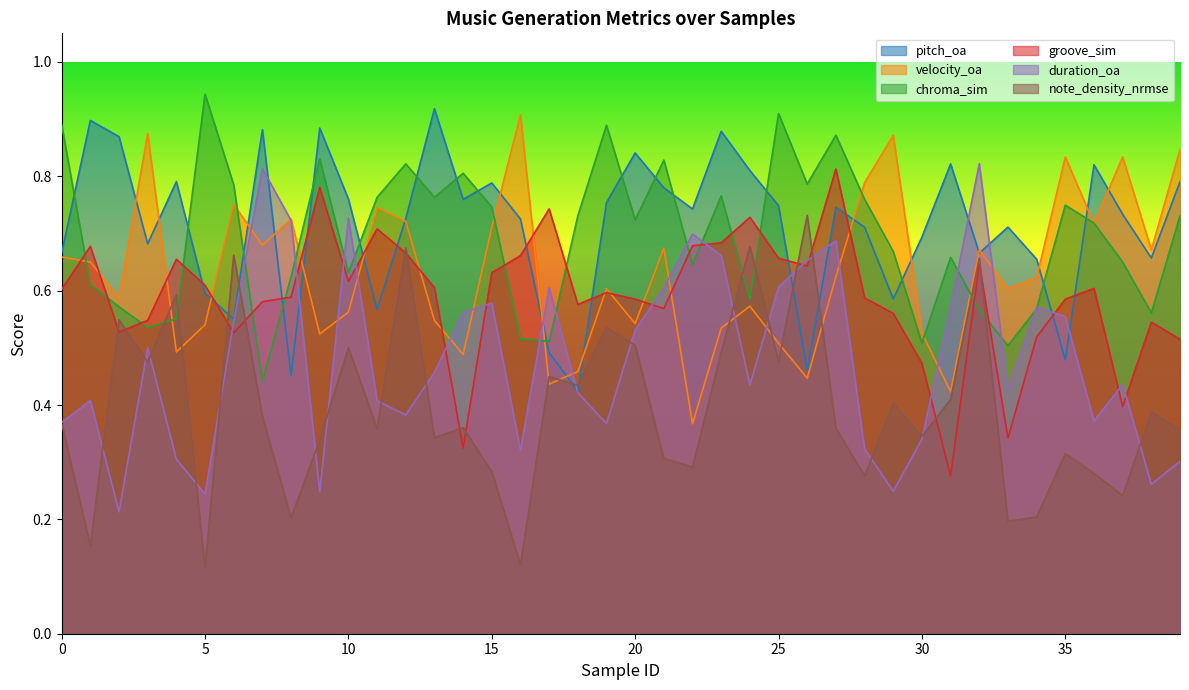

At how many categories does at least one series exceed 0?

40